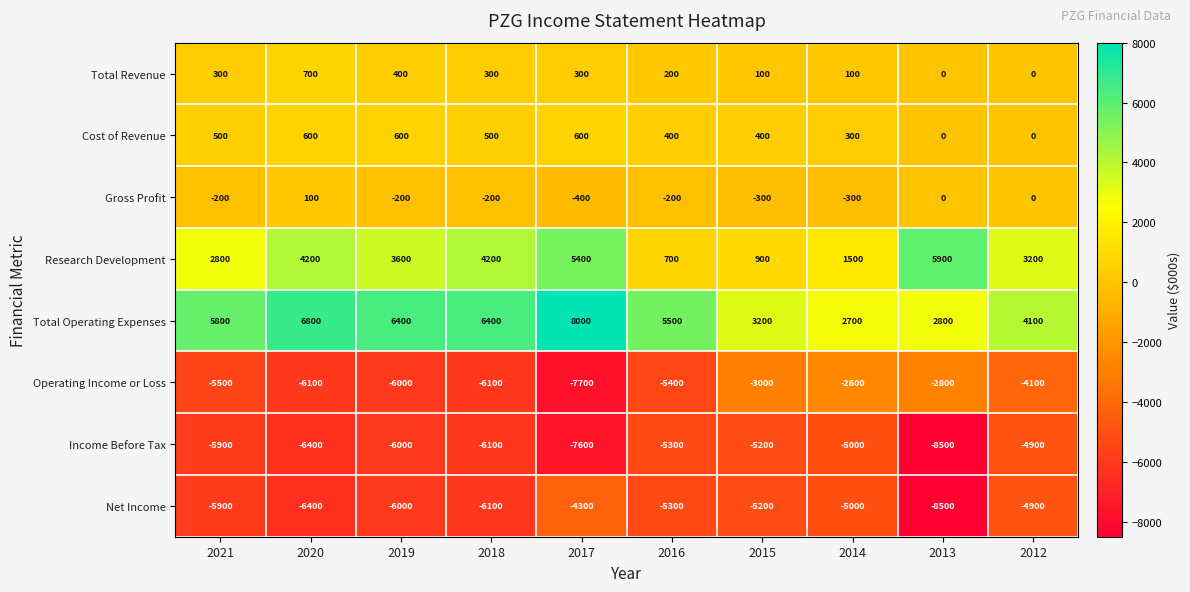

What is the maximum value for Total Revenue?

700